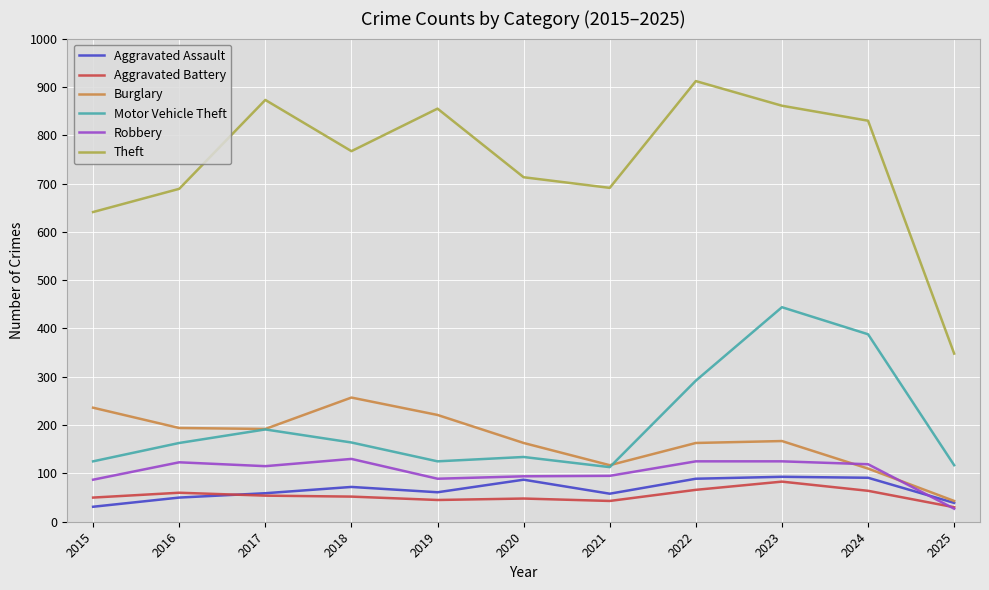

What is the spread (max minus min) of values at 2020?

665